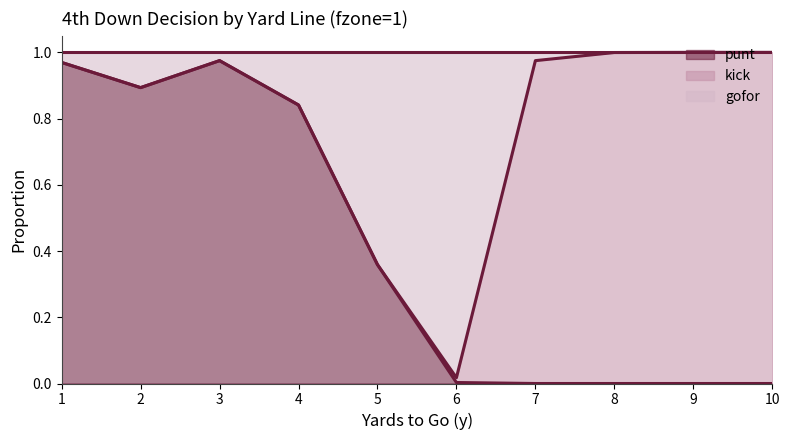

How many positive values does the punt series have?

6